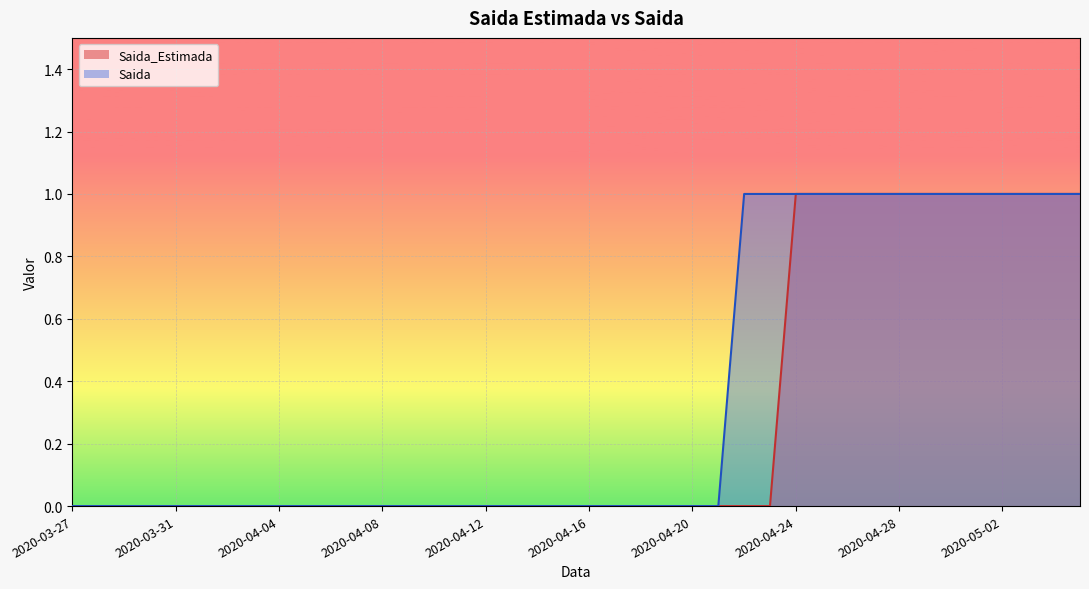

At which category is the sum across all series the highest?

2020-04-24